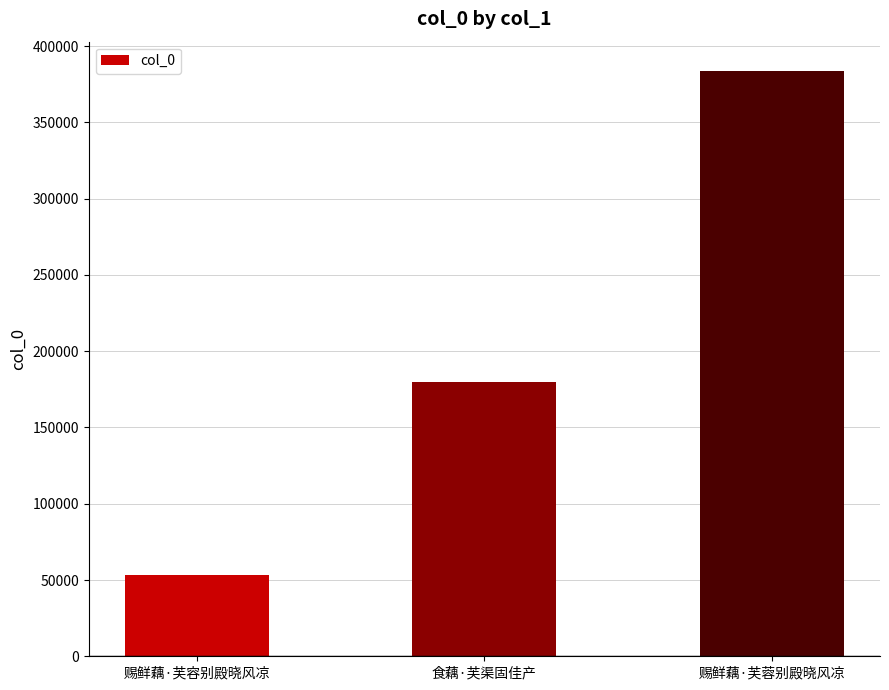

What is the approximate value at 赐鲜藕·芙蓉别殿晓风凉?

383777